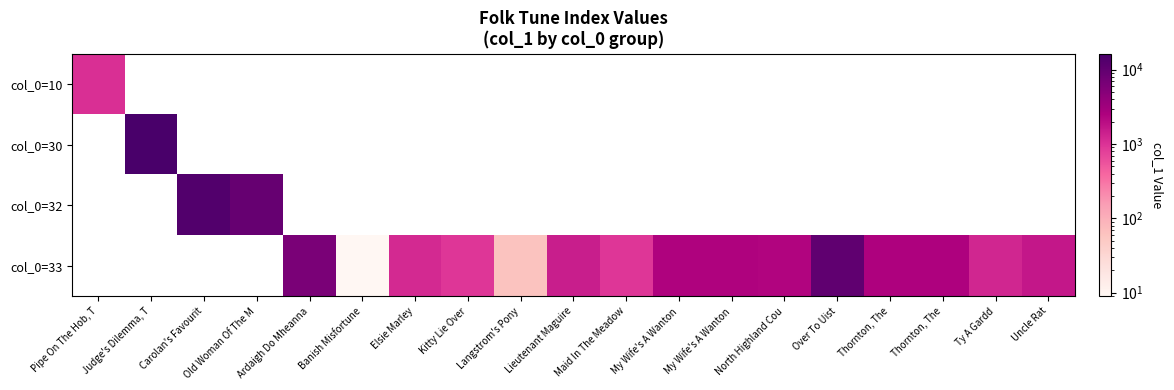

Which category has the highest value across all series?

Judge's Dilemma, T